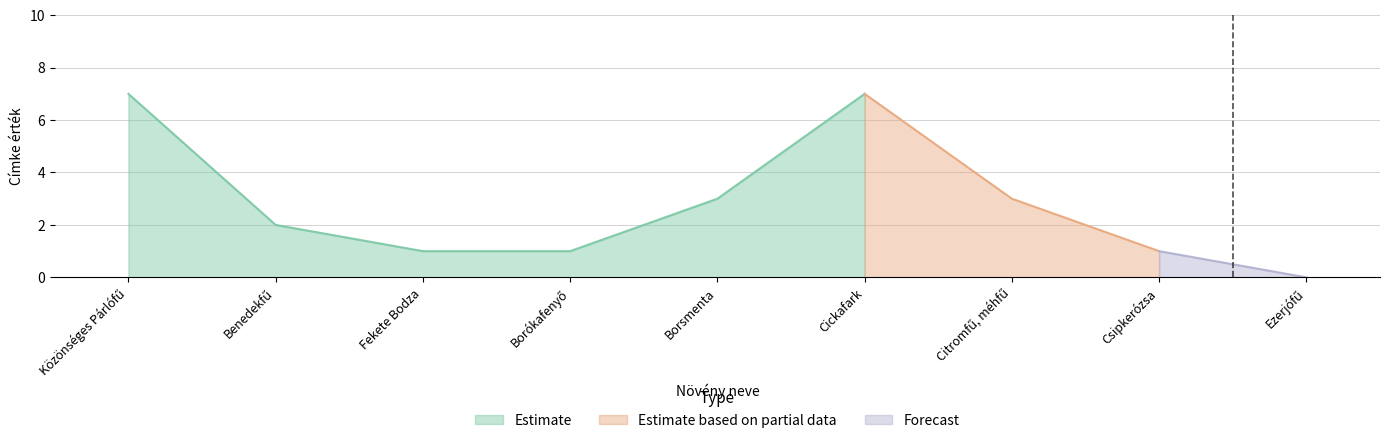

Does the chart display data point markers on the line(s)?

No